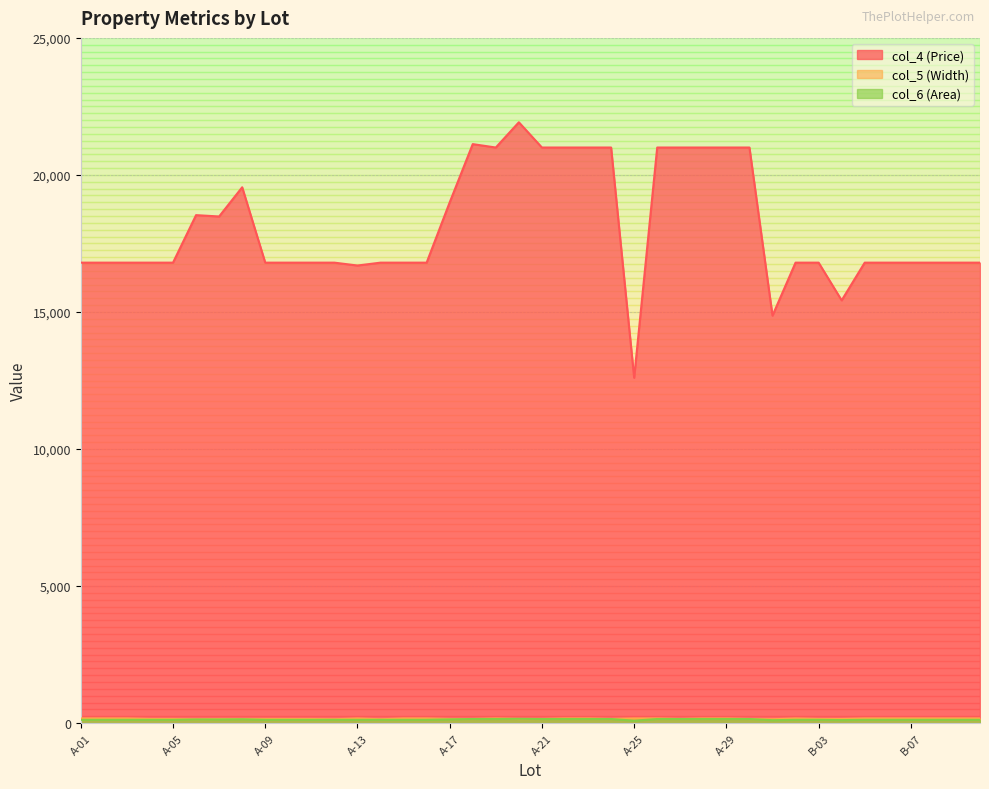

What is the difference between the second highest and second lowest values in the col_4 (Price) series?

6258.0